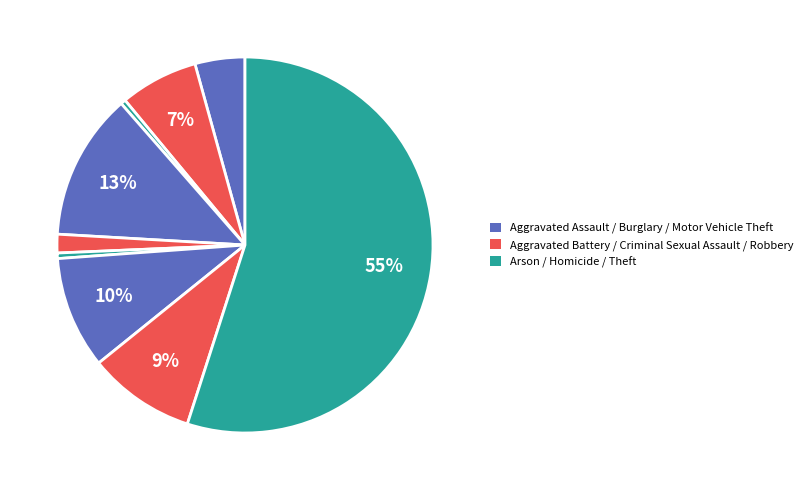

Which category accounts for the majority?

Theft